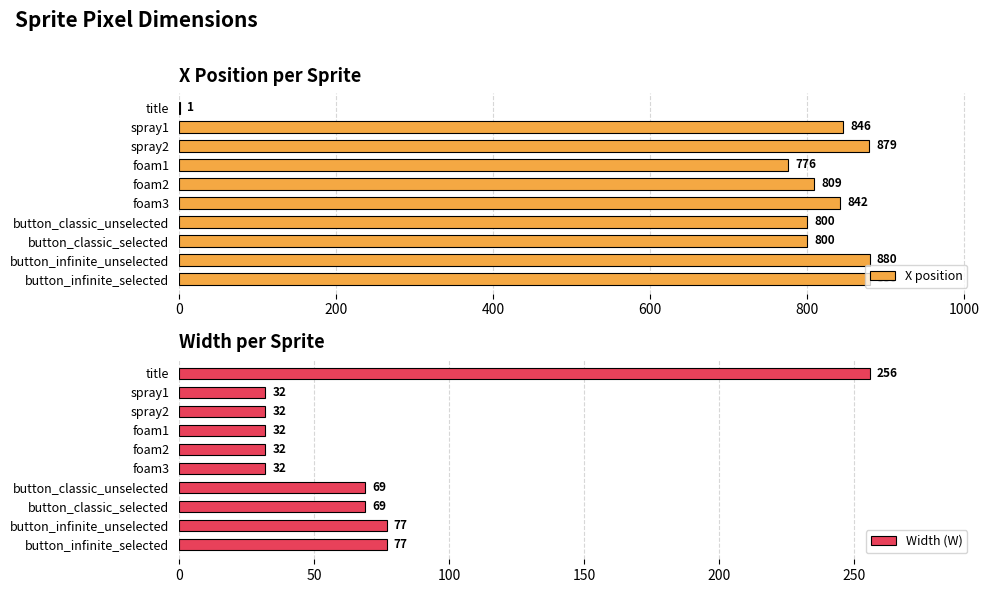

True or false: X position has a value of 809 at foam2.

True